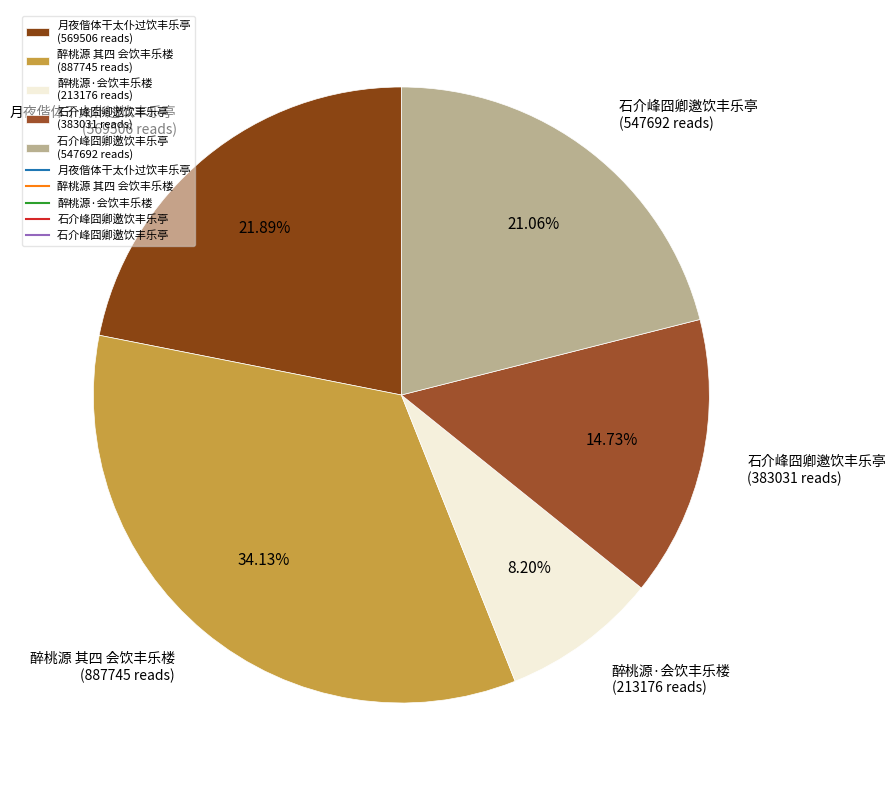

Which category has the smallest portion of the pie?

醉桃源·会饮丰乐楼 (213176 reads)